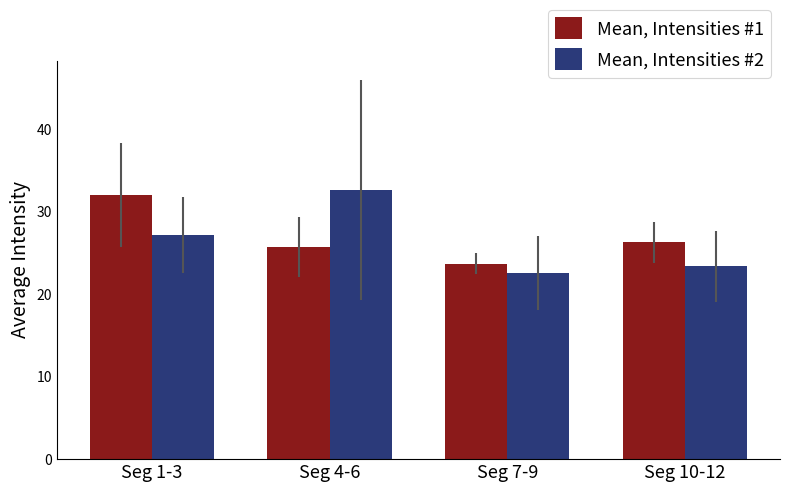

Are the bars horizontal?

No